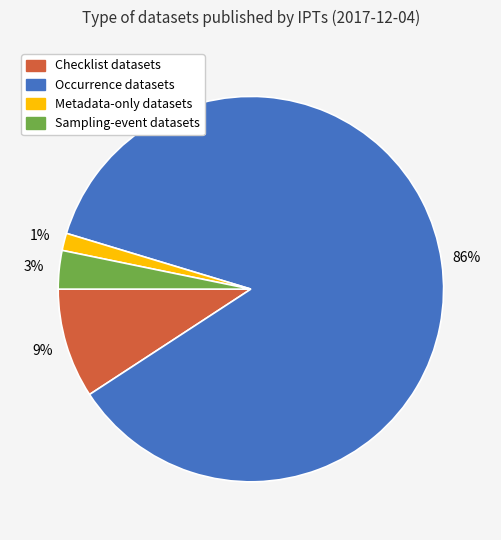

To the nearest percent, what is the average slice percentage?

25%